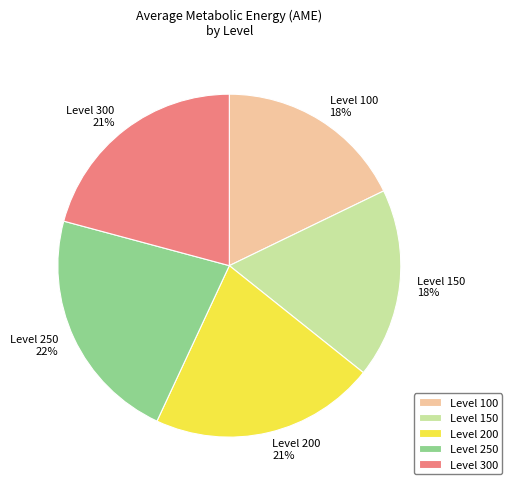

Is the sum of Level 150 18% and Level 300 21% greater than half?

No